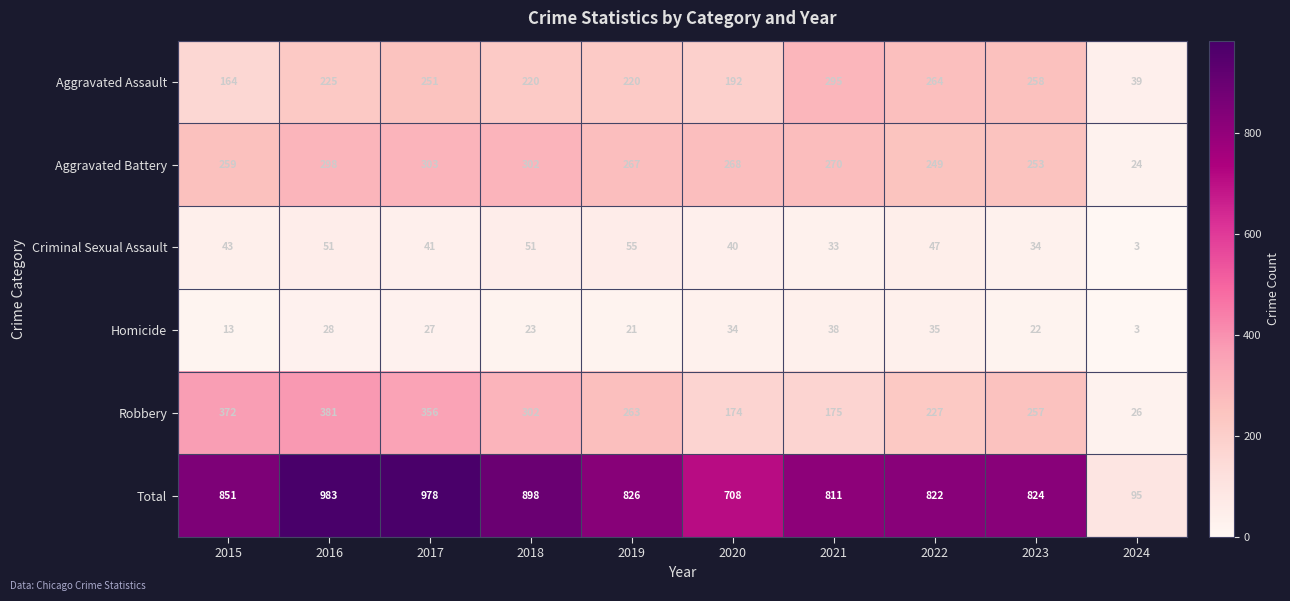

What is the total value across all series at 2021?

1622